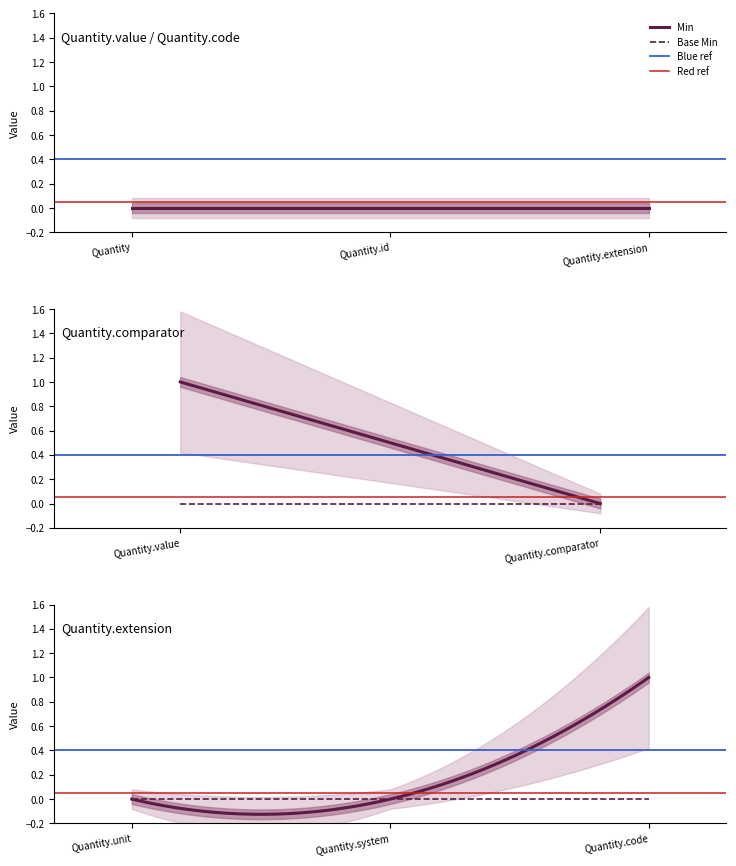

Does the chart have visible grid lines?

No